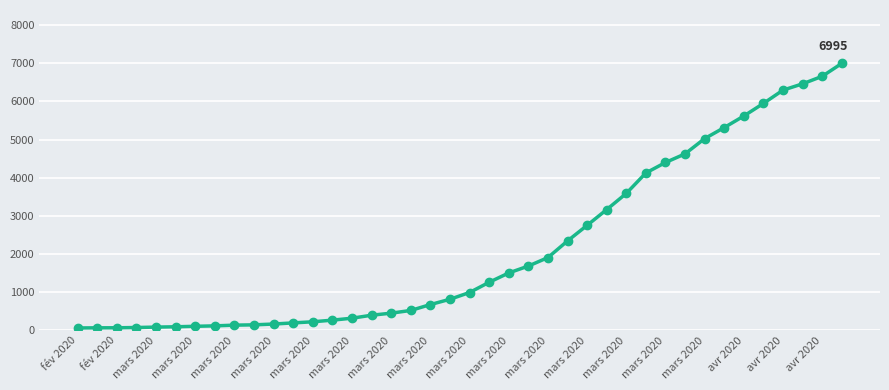

What is the sum of all values?

85677